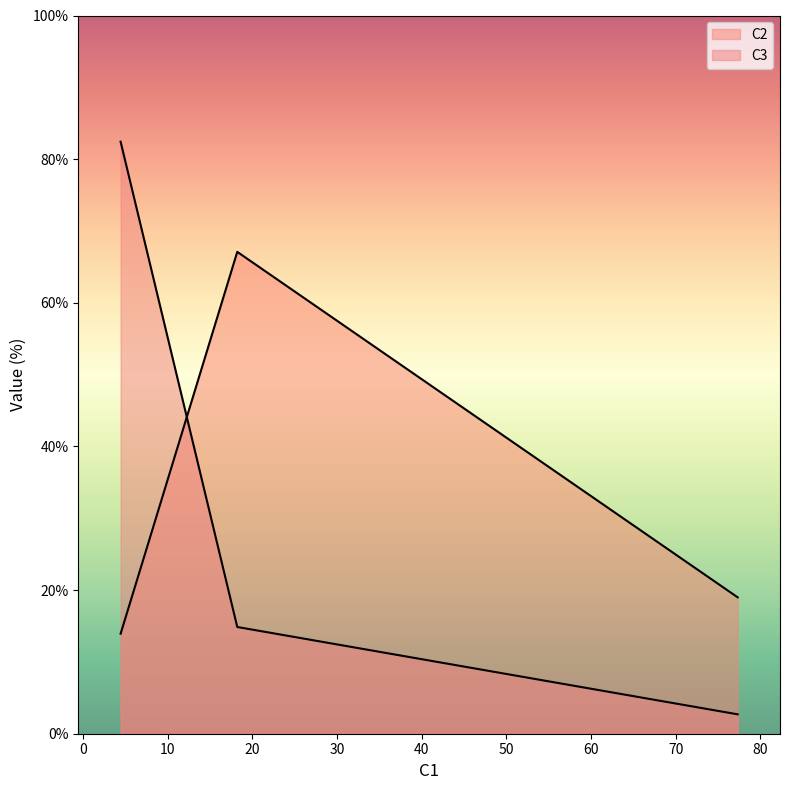

Which label corresponds to the largest value in the chart?

4.44